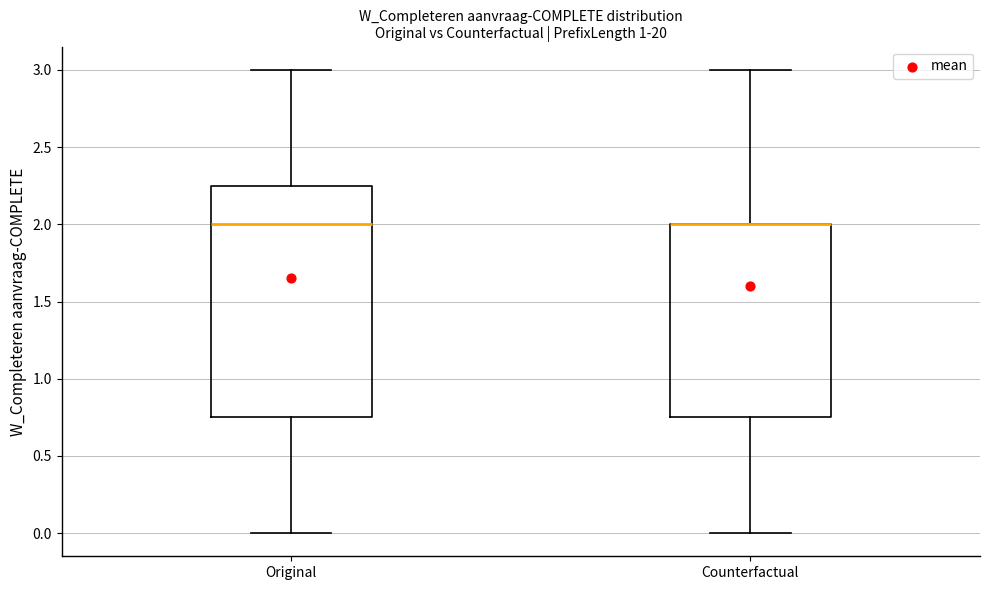

Reading left to right, read every box against the y-axis: the position of its median line, the range the box covers, and the ends of its whiskers. The values are not printed on the chart, so give them approximately, as read against the axis.

Original: median 2.00, box 0.75 to 2.25, whiskers 0.00 to 3.00
Counterfactual: median 2.00 (drawn on the box's upper edge), box 0.75 to 2.00, whiskers 0.00 to 3.00